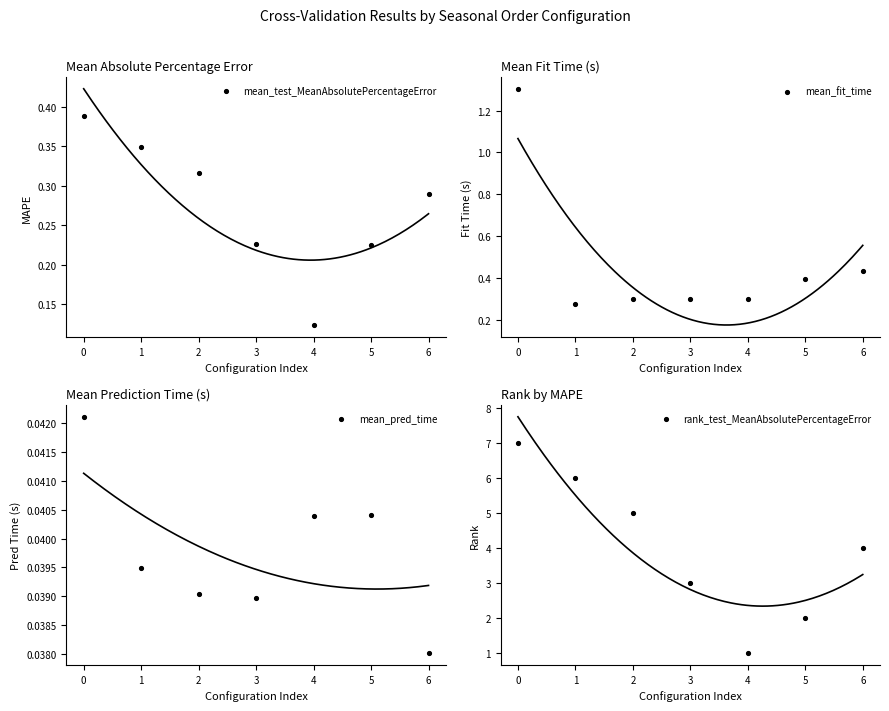

Which series contains the lowest Y value?

mean_pred_time